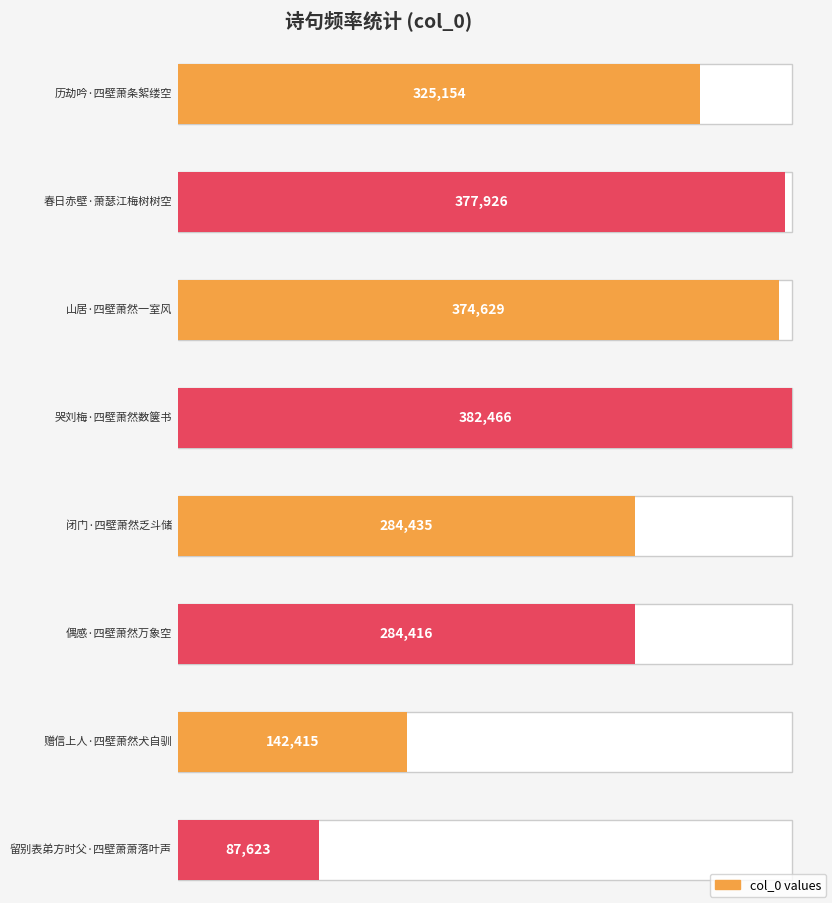

Reading left to right, list all the values displayed in this chart.

325154	377926	374629	382466	284435	284416	142415	87623